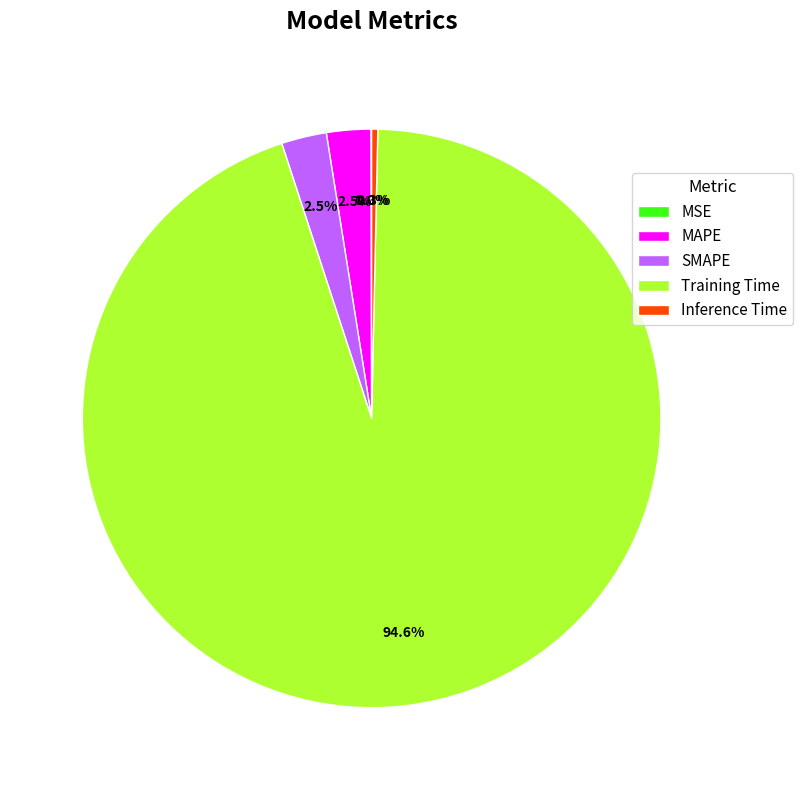

What percentage is NOT represented by SMAPE?

97.5%